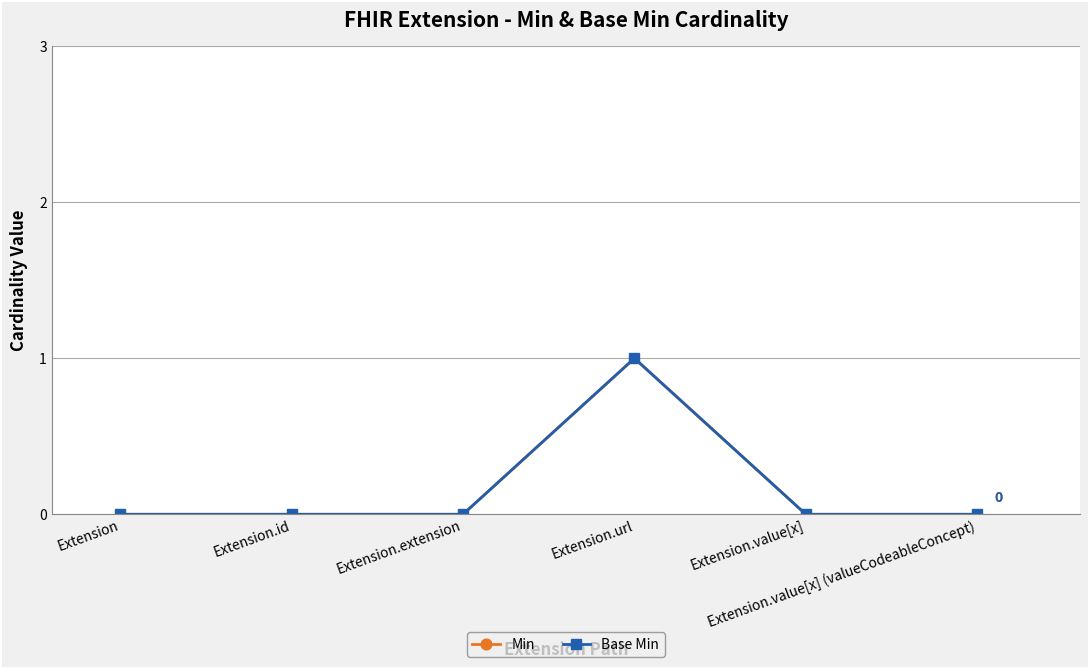

At Extension.value[x], list the series in order from smallest to largest.

Min, Base Min